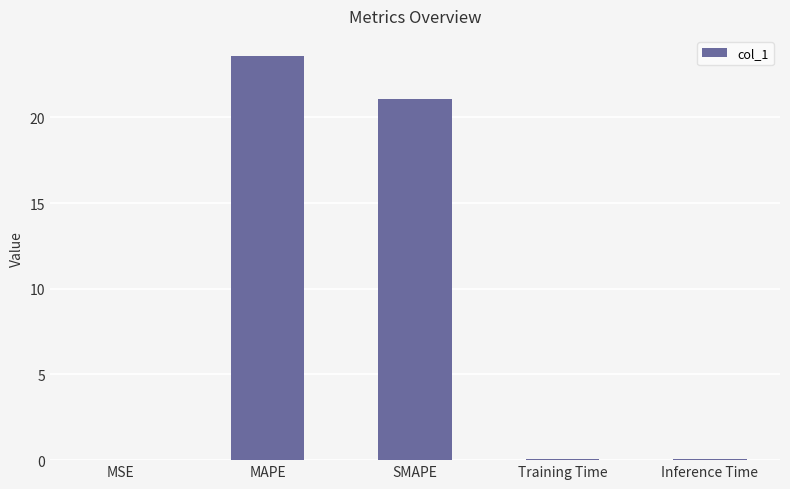

The chart shows a value of 0.0 at MSE. True or false?

True